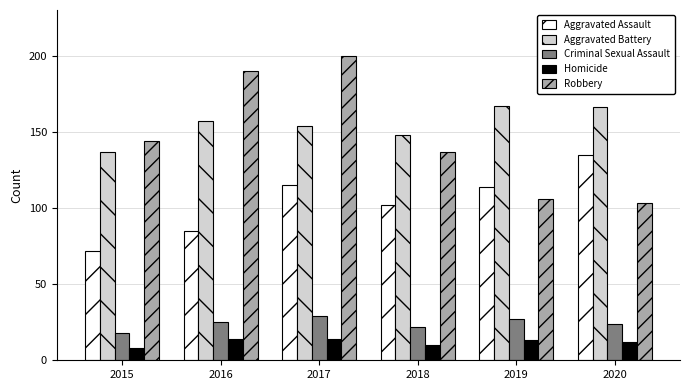

What is the smallest value displayed?

8